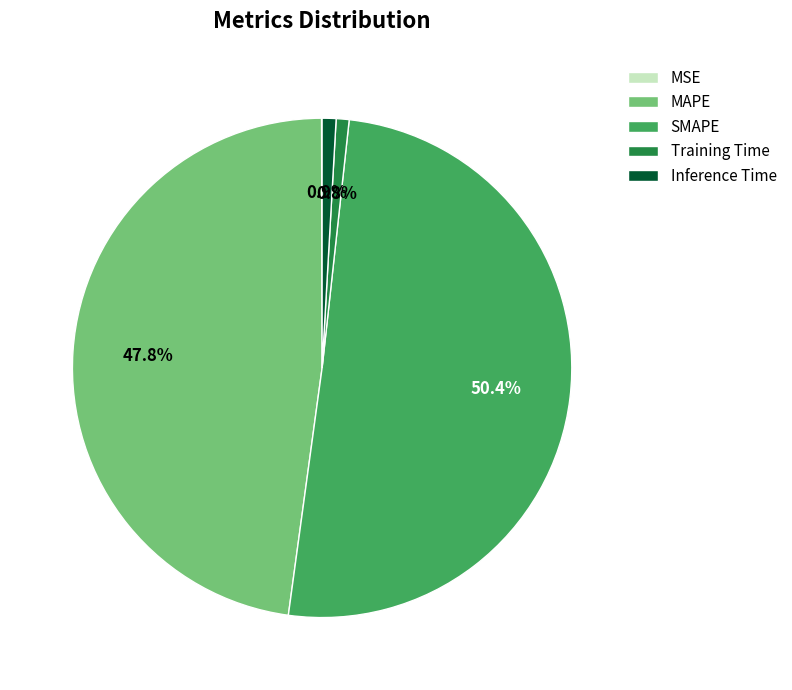

What is the majority slice?

SMAPE